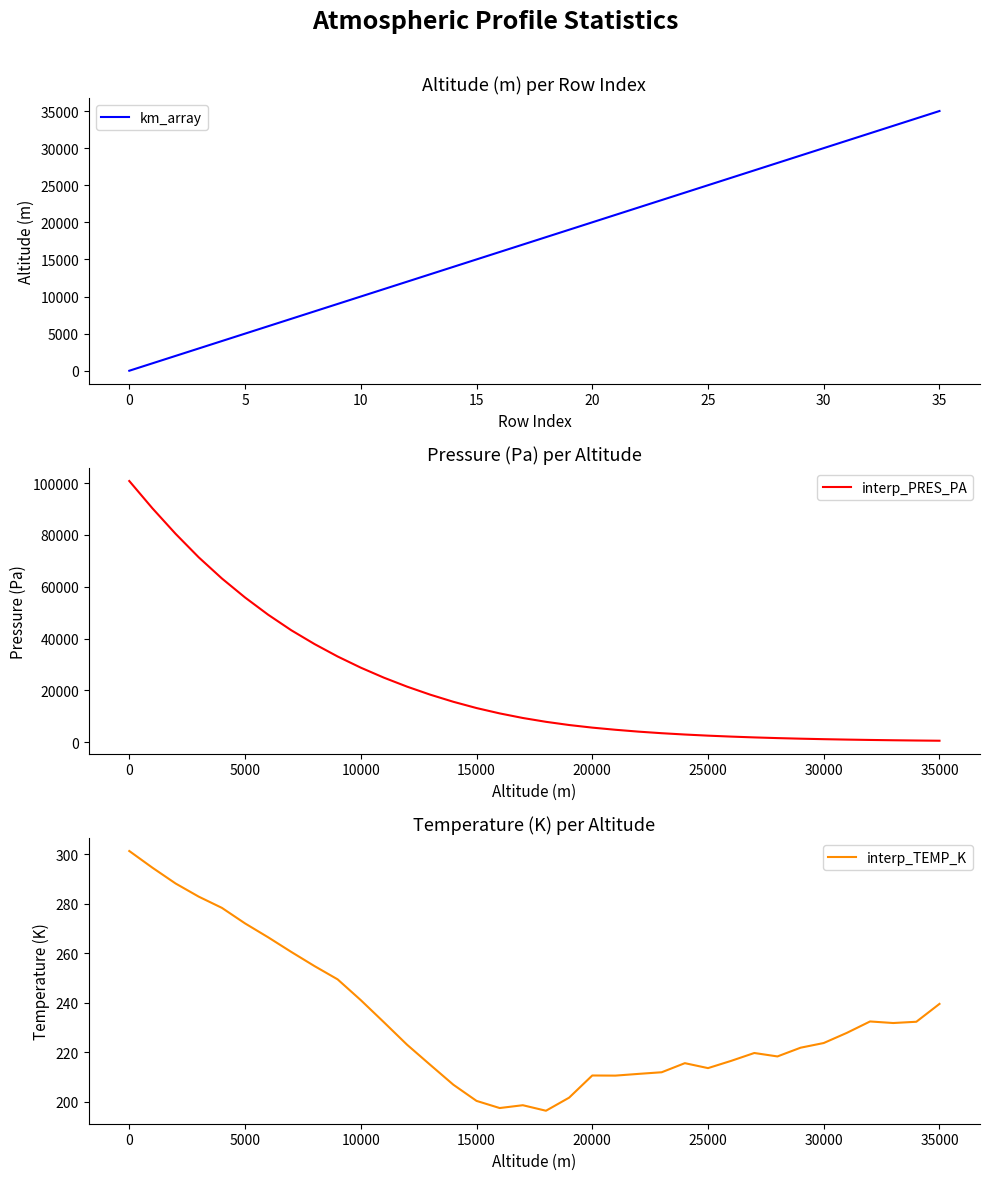

Reading left to right, what are all the values shown in this chart?

km_array: 0.0	1000.0	2000.0	3000.0	4000.0	5000.0	6000.0	7000.0	8000.0	9000.0	10000.0	11000.0	12000.0	13000.0	14000.0	15000.0	16000.0	17000.0	18000.0	19000.0	20000.0	21000.0	22000.0	23000.0	24000.0	25000.0	26000.0	27000.0	28000.0	29000.0	30000.0	31000.0	32000.0	33000.0	34000.0	35000.0
interp_PRES_PA: 100800.0	90256.5	80421.0	71338.3	63185.2	55846.5	49184.4	43184.9	37878.4	33071.2	28759.1	24890.2	21431.9	18335.6	15584.4	13168.4	11103.9	9334.2	7855.4	6619.4	5614.8	4786.3	4064.2	3459.6	2952.1	2516.6	2149.2	1836.1	1570.8	1346.2	1155.1	993.0	856.2	738.7	638.5	553.3
interp_TEMP_K: 301.4	294.6	288.2	282.9	278.4	272.1	266.5	260.6	254.9	249.5	241.1	232.2	223.1	215.0	206.9	200.4	197.5	198.6	196.4	201.7	210.7	210.6	211.3	212.0	215.6	213.6	216.6	219.7	218.3	221.9	223.8	227.9	232.5	231.8	232.4	239.6